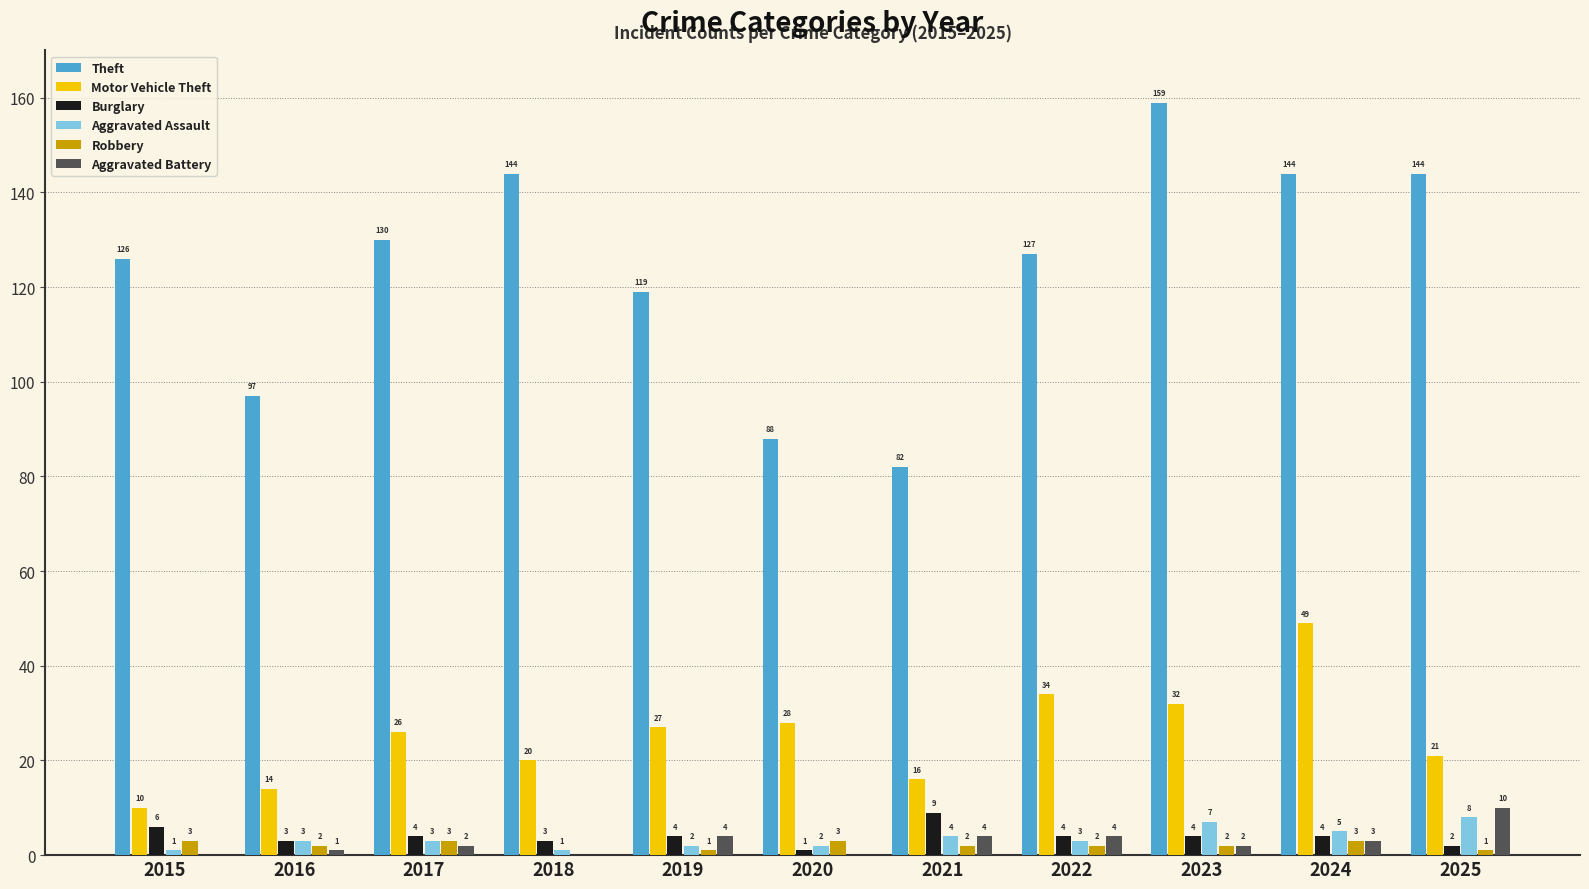

How many Aggravated Battery values are between 0 and 4?

10